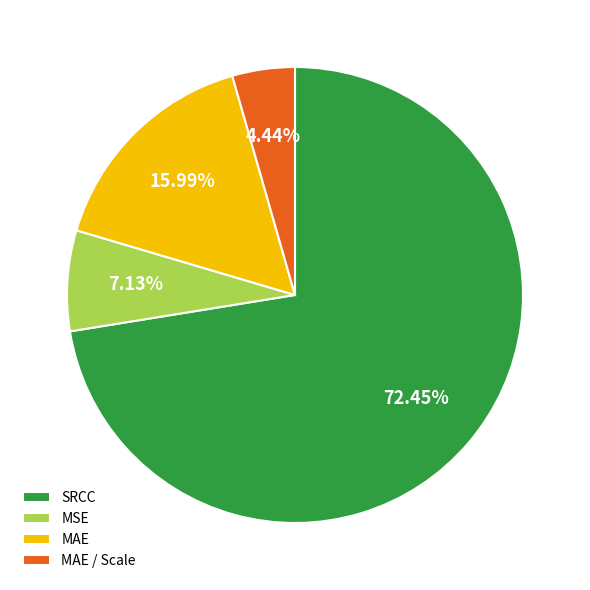

Rank the categories by value from lowest to highest.

MAE / Scale, MSE, MAE, SRCC